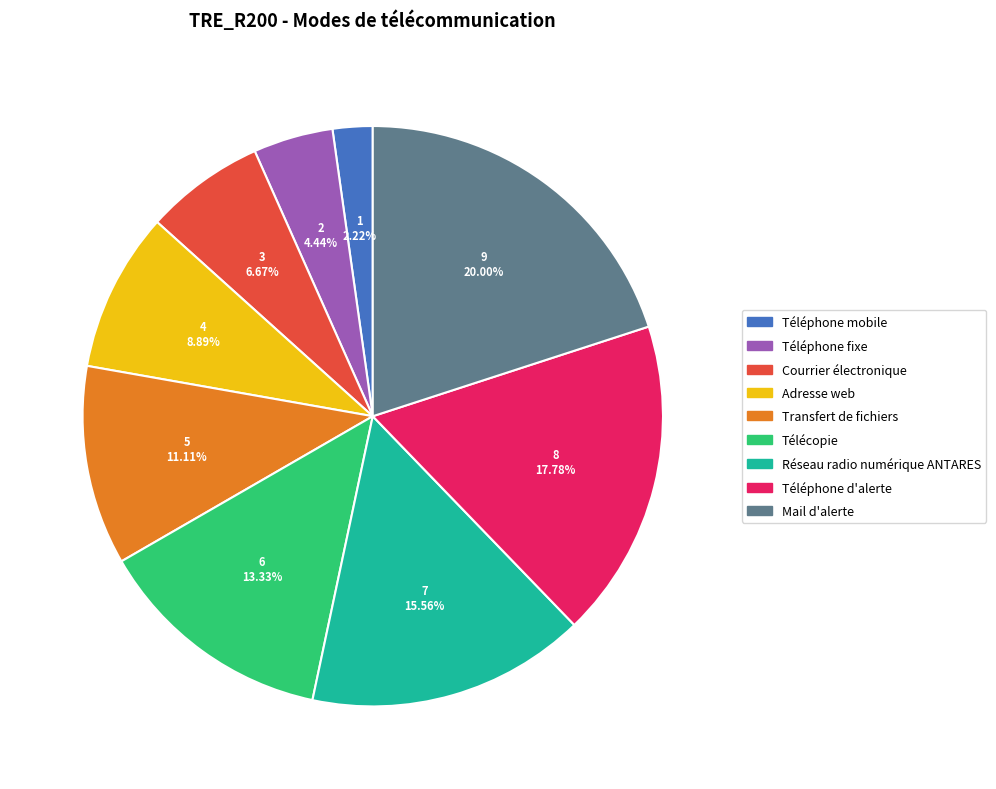

To the nearest percent, what is the average slice percentage?

11%